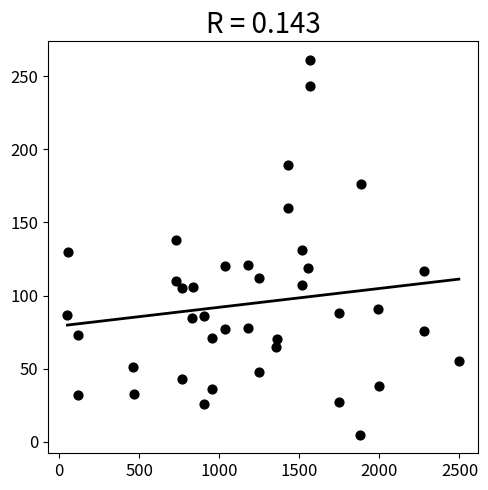

What is the range of X values (max minus min)?

2445